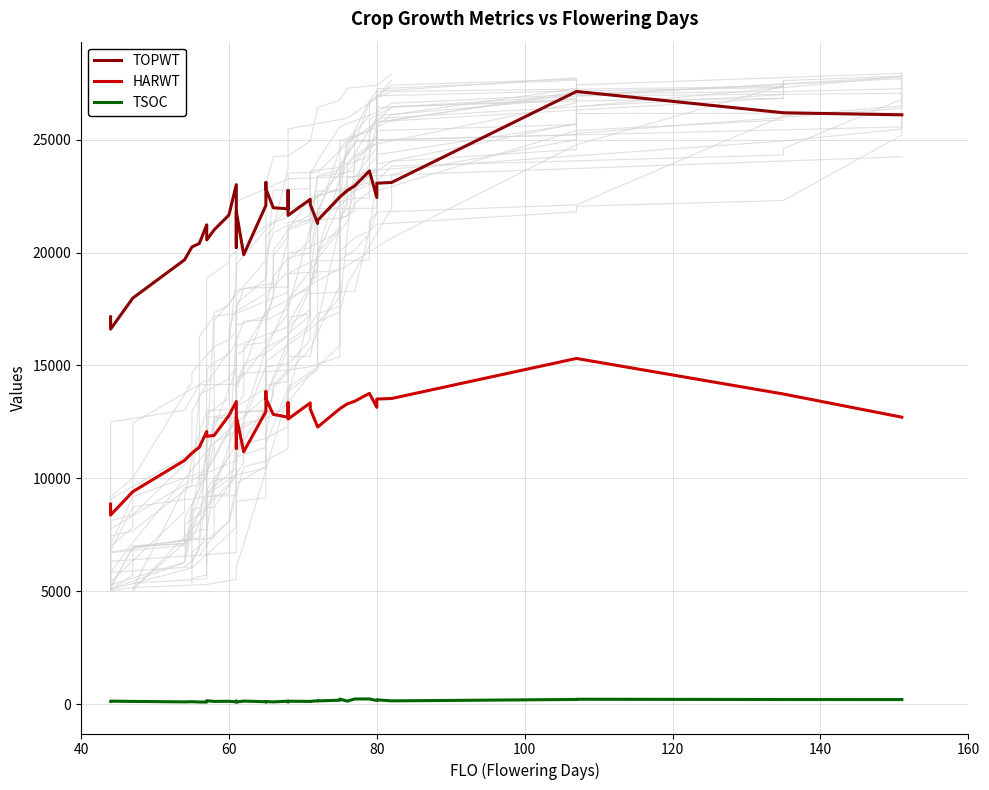

At how many categories does at least one series exceed 14422?

40